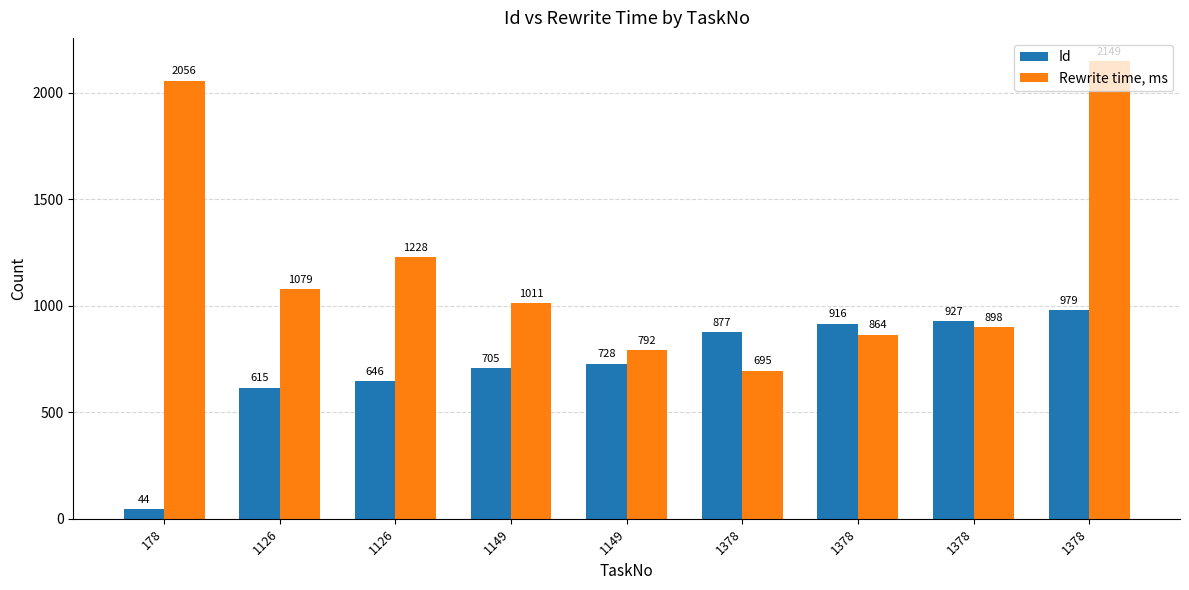

What is the spread (max minus min) of values at 1378?

182